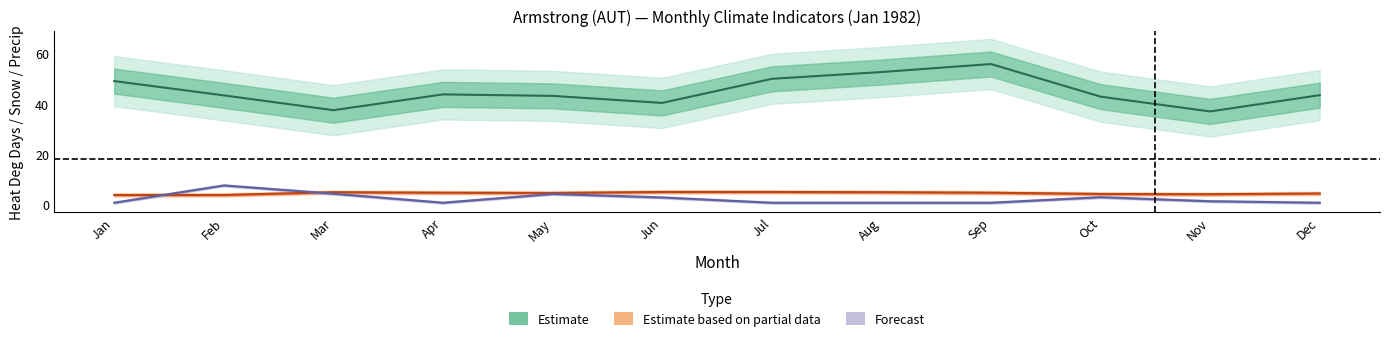

True or false: Estimate based on partial data and Estimate cross at least once.

False